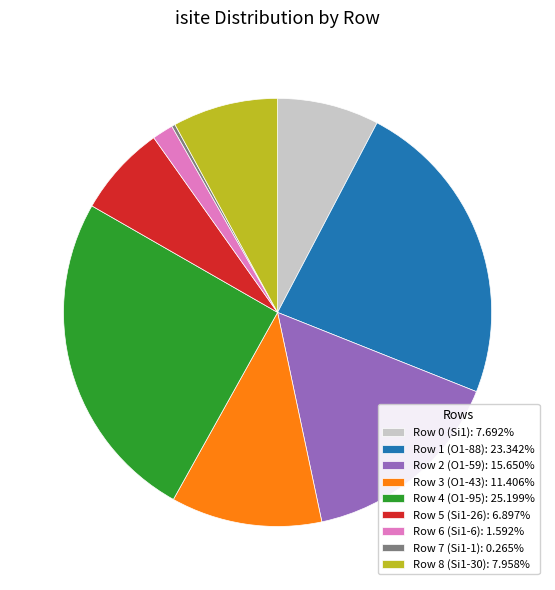

Does any single category account for the majority?

No